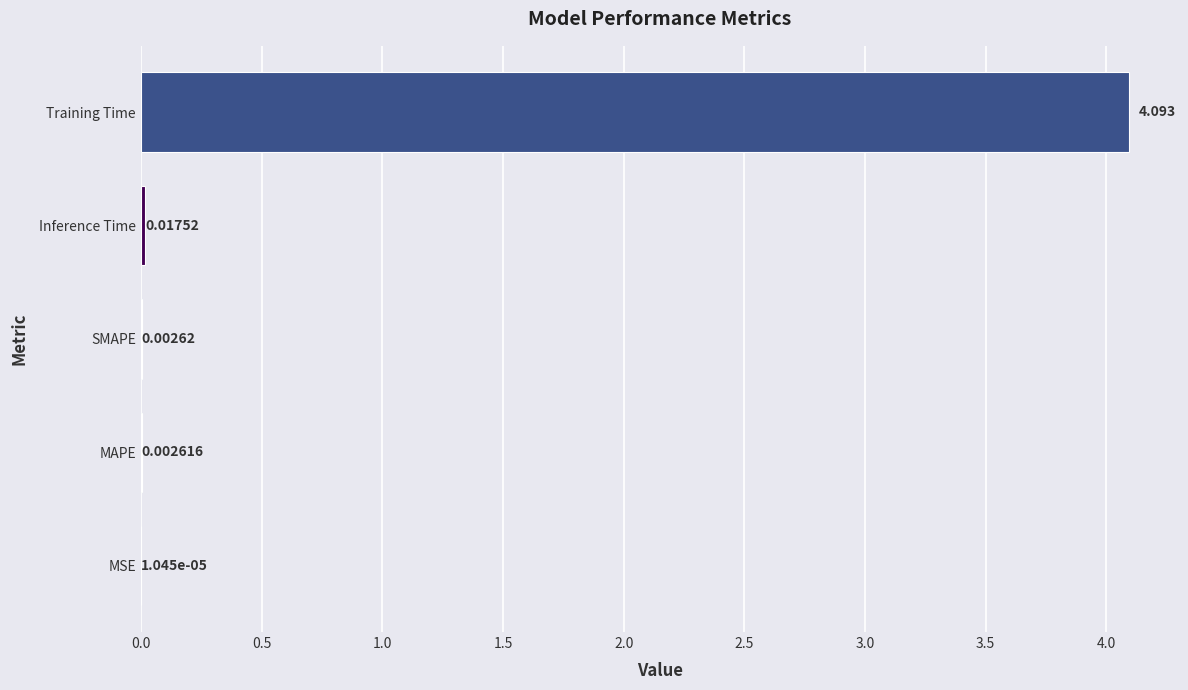

Which category has the highest value across all series?

Training Time